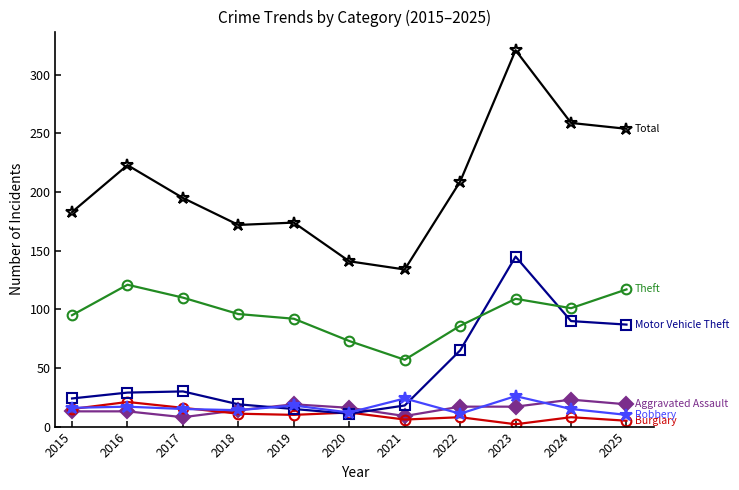

At which category is the sum across all series the highest?

2023